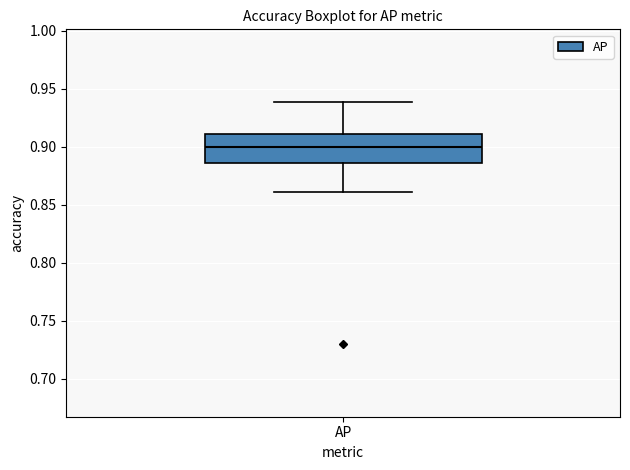

Read this box plot against the y-axis: the position of the median line, the range covered by the box, and the ends of both whiskers. The values are not printed on the chart, so give them approximately, as read against the axis.

median 0.900, box 0.885 to 0.910, whiskers 0.860 to 0.940